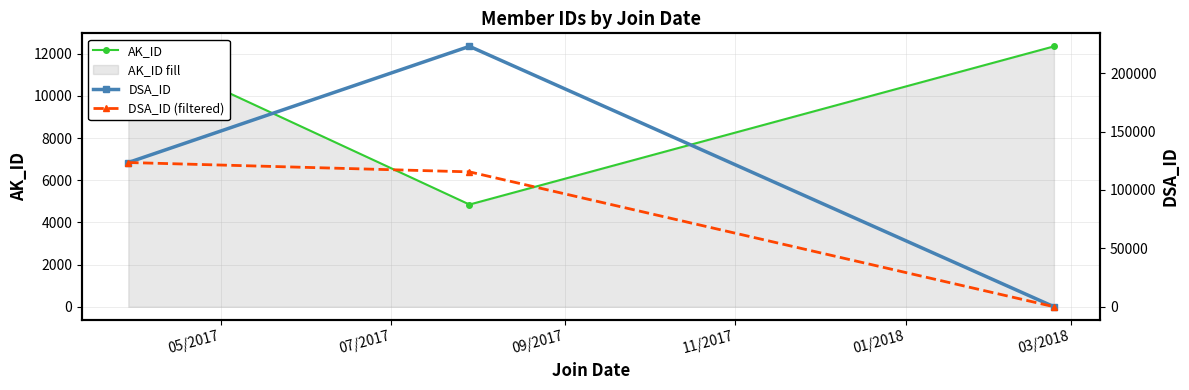

Which series changed the most between 05/2017 and 07/2017?

DSA_ID